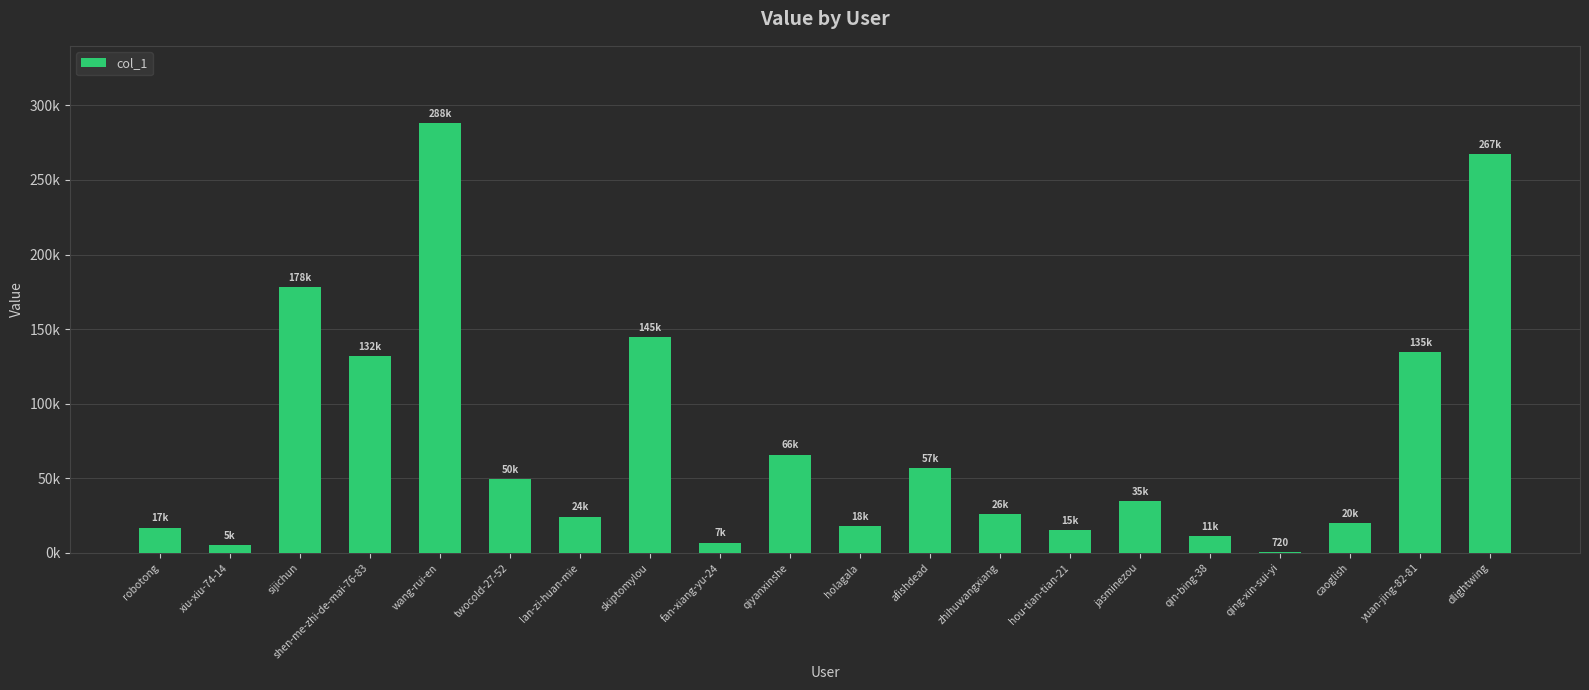

Are the bars horizontal?

No